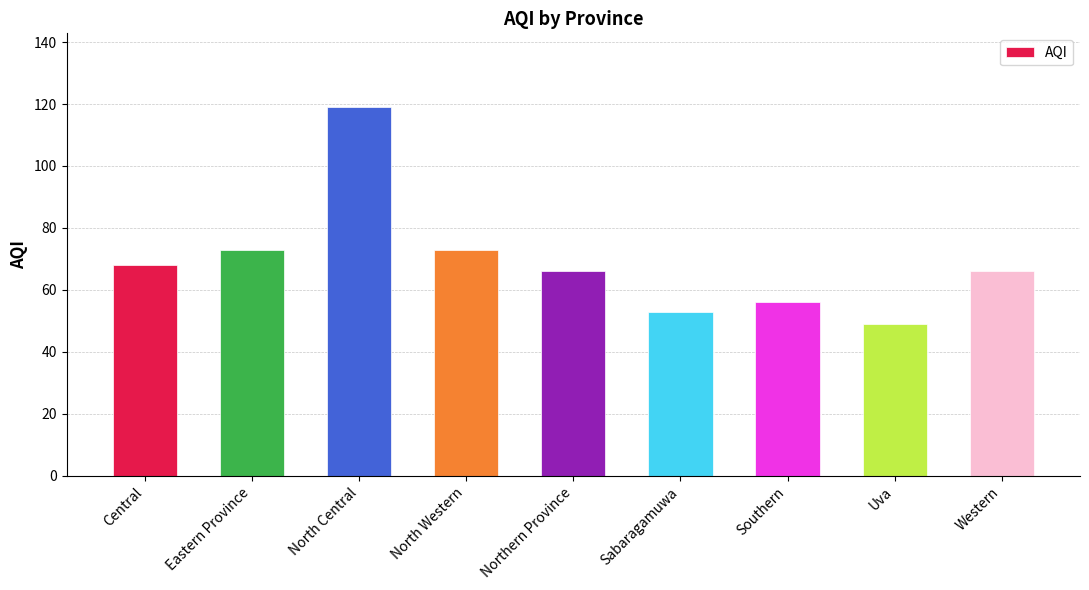

What value does the data have at North Western, to the nearest 10?

70